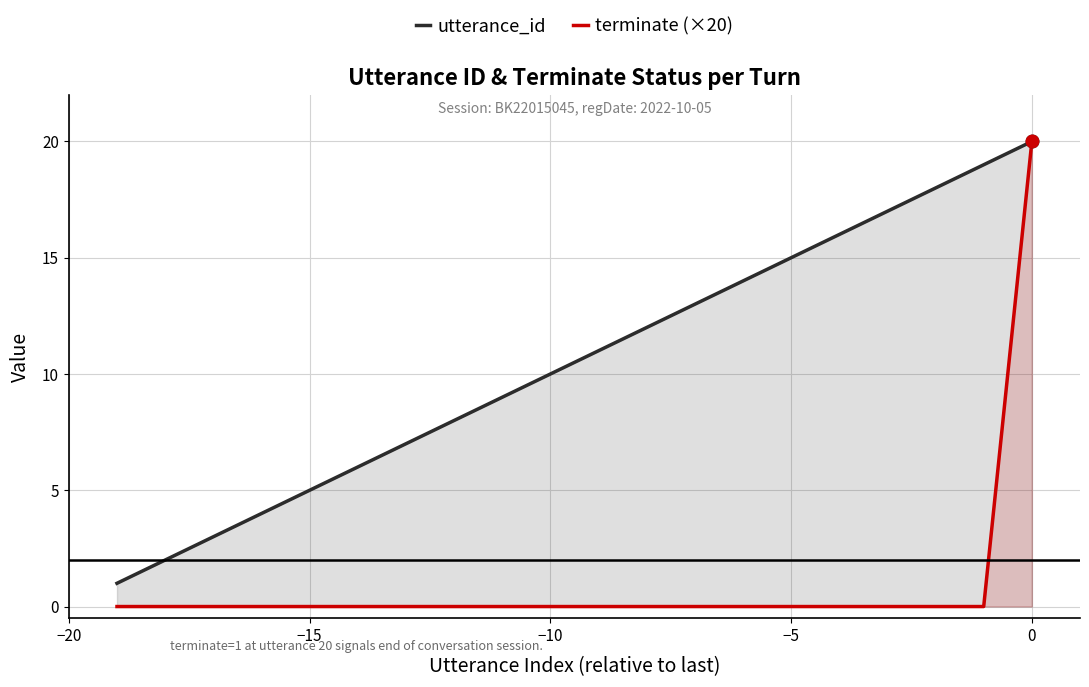

True or false: terminate (×20) and utterance_id cross at least once.

False